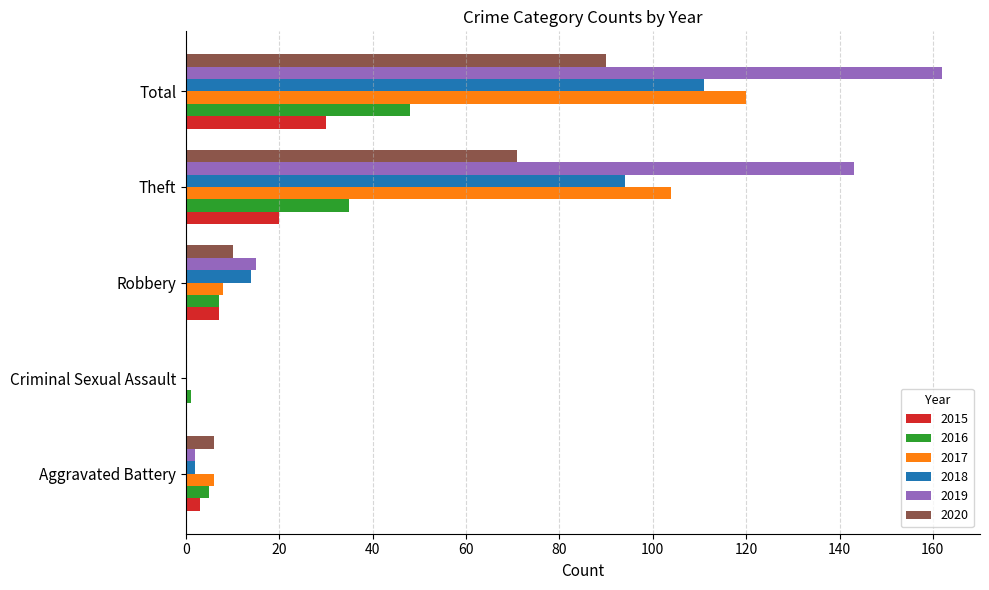

The value of 2015 at Total is 30. True or false?

True